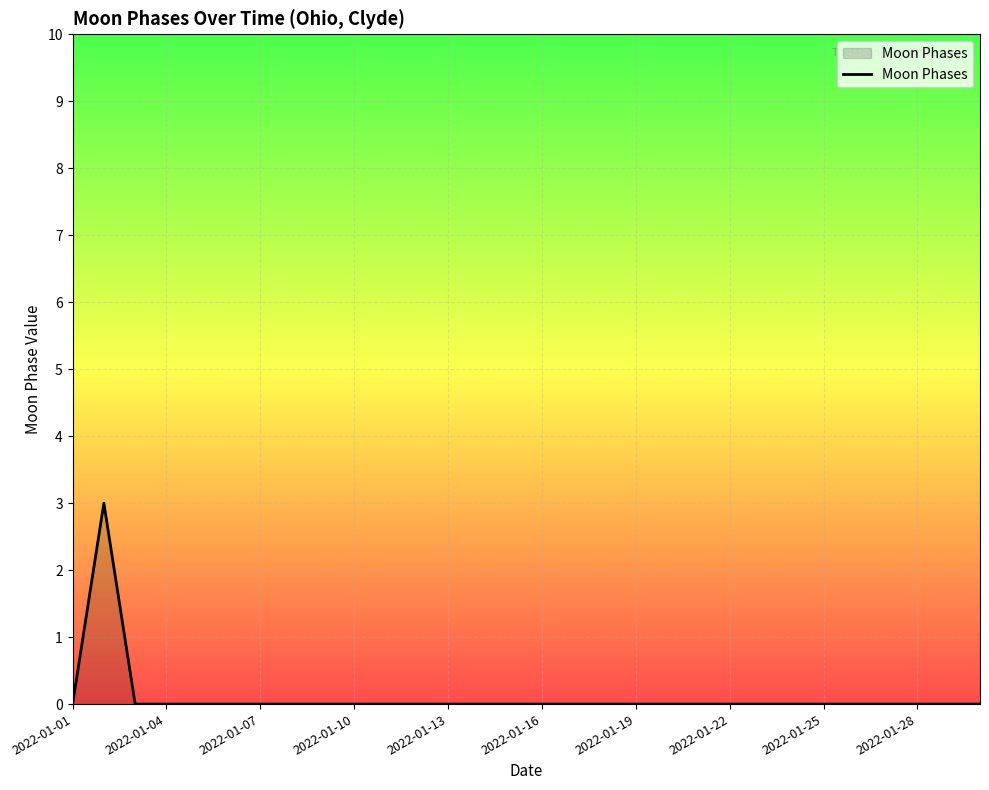

What is the maximum value shown in the chart?

3